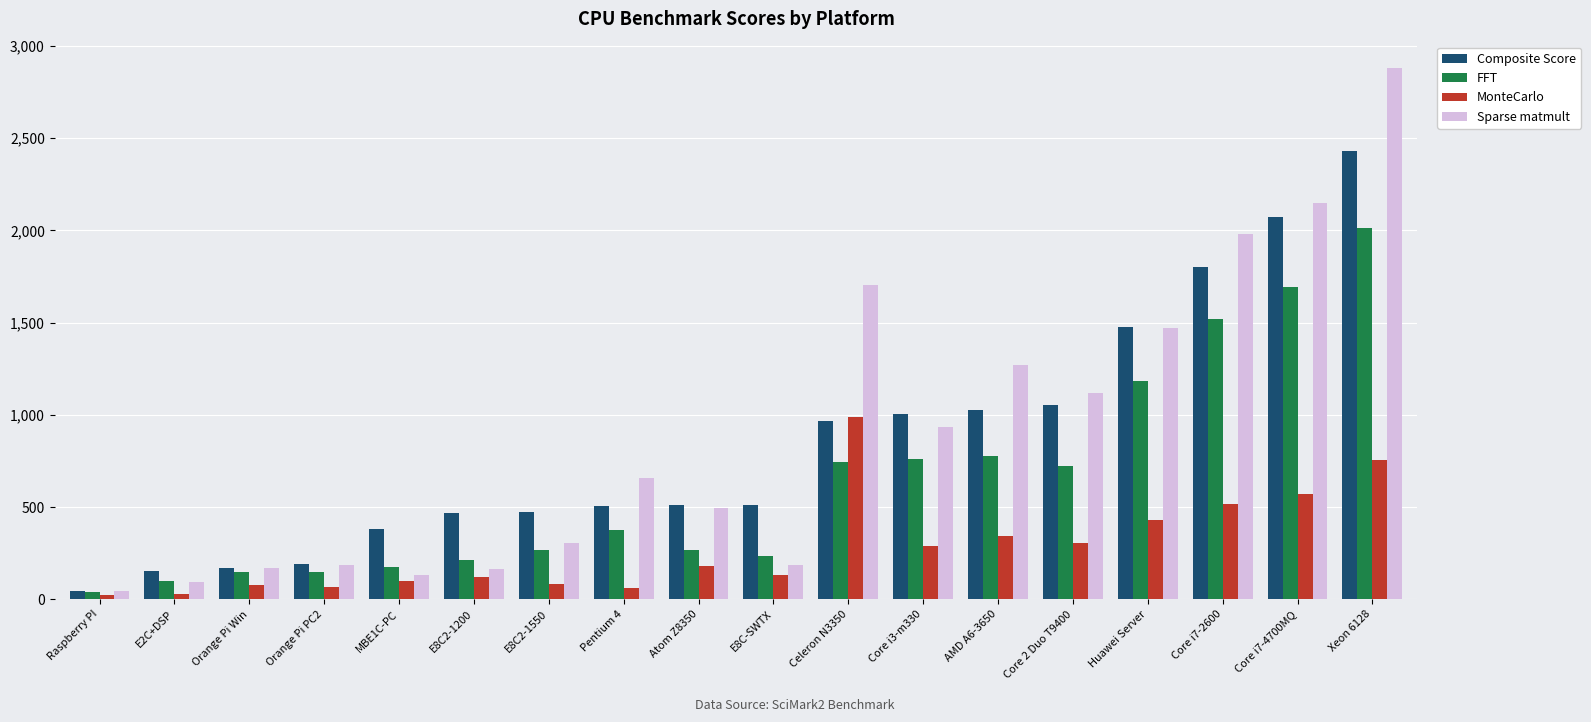

Which series changed the most between MBE1C-PC and E8C2-1200?

Composite Score